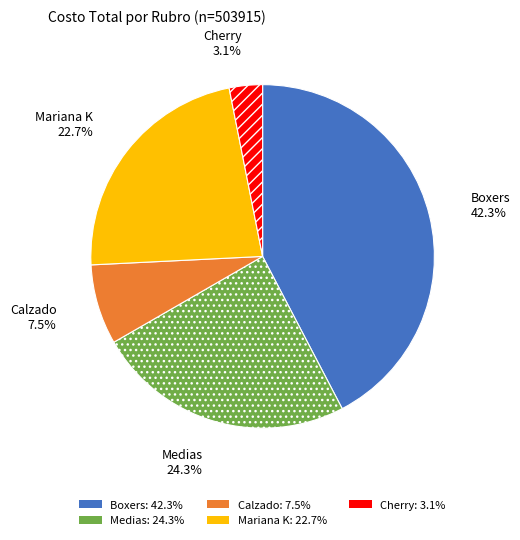

Does any single category account for the majority?

No